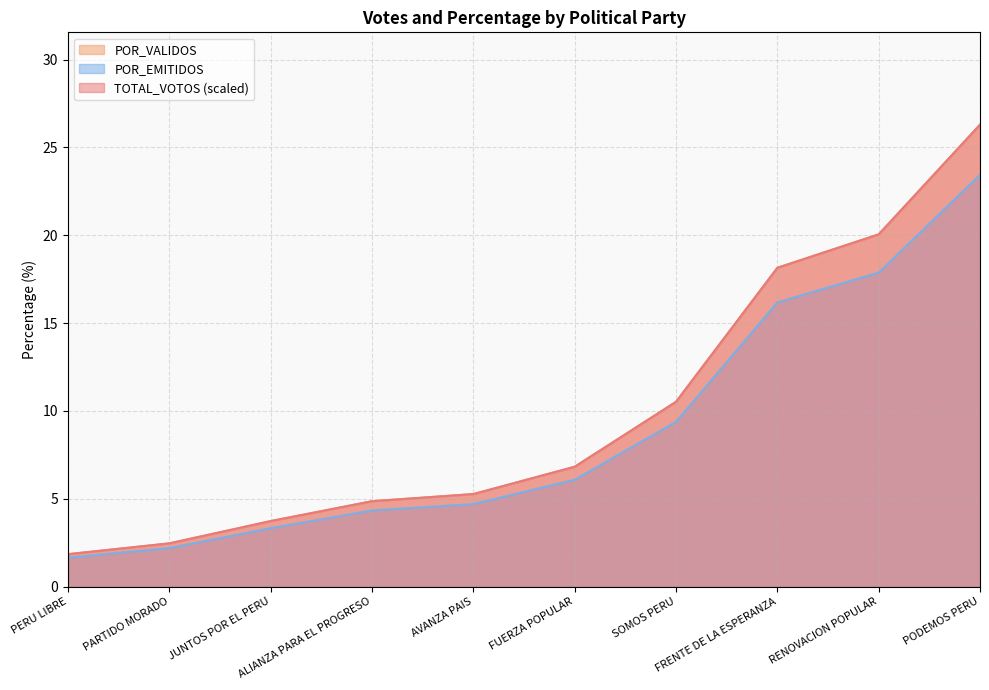

Between RENOVACION POPULAR and PODEMOS PERU, which series saw the biggest shift?

TOTAL_VOTOS (scaled)